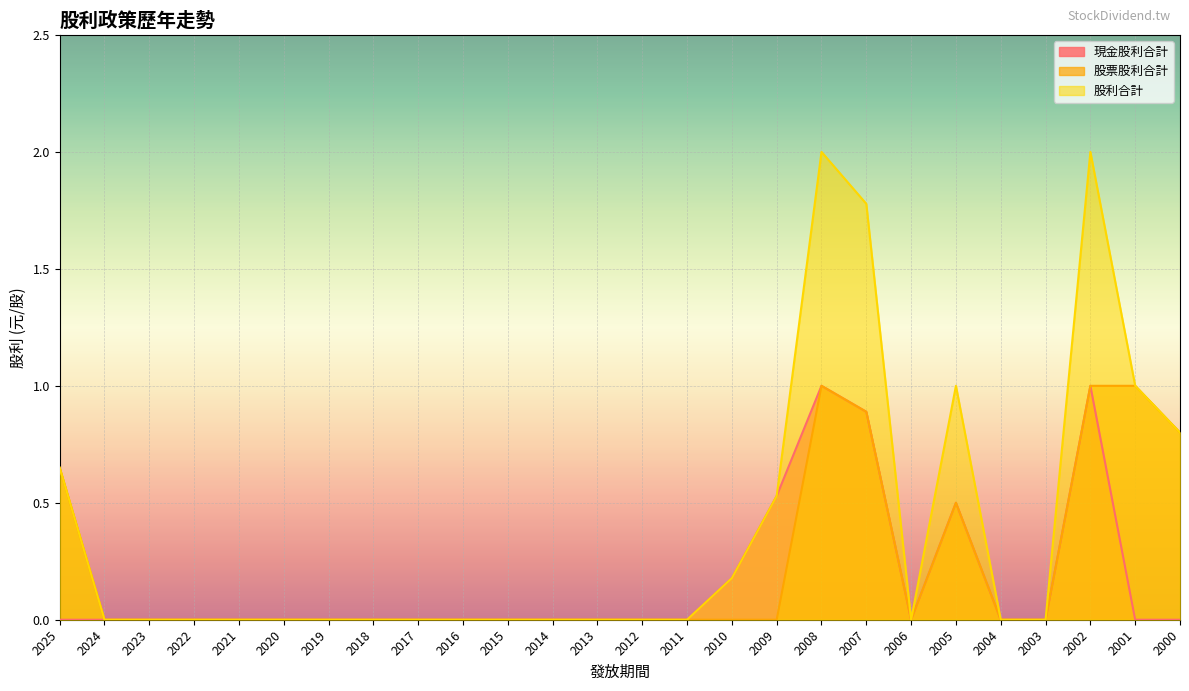

Rank the categories by 股票股利合計 value from lowest to highest.

2024, 2023, 2022, 2021, 2020, 2019, 2018, 2017, 2016, 2015, 2014, 2013, 2012, 2011, 2010, 2009, 2006, 2004, 2003, 2005, 2025, 2000, 2007, 2008, 2002, 2001